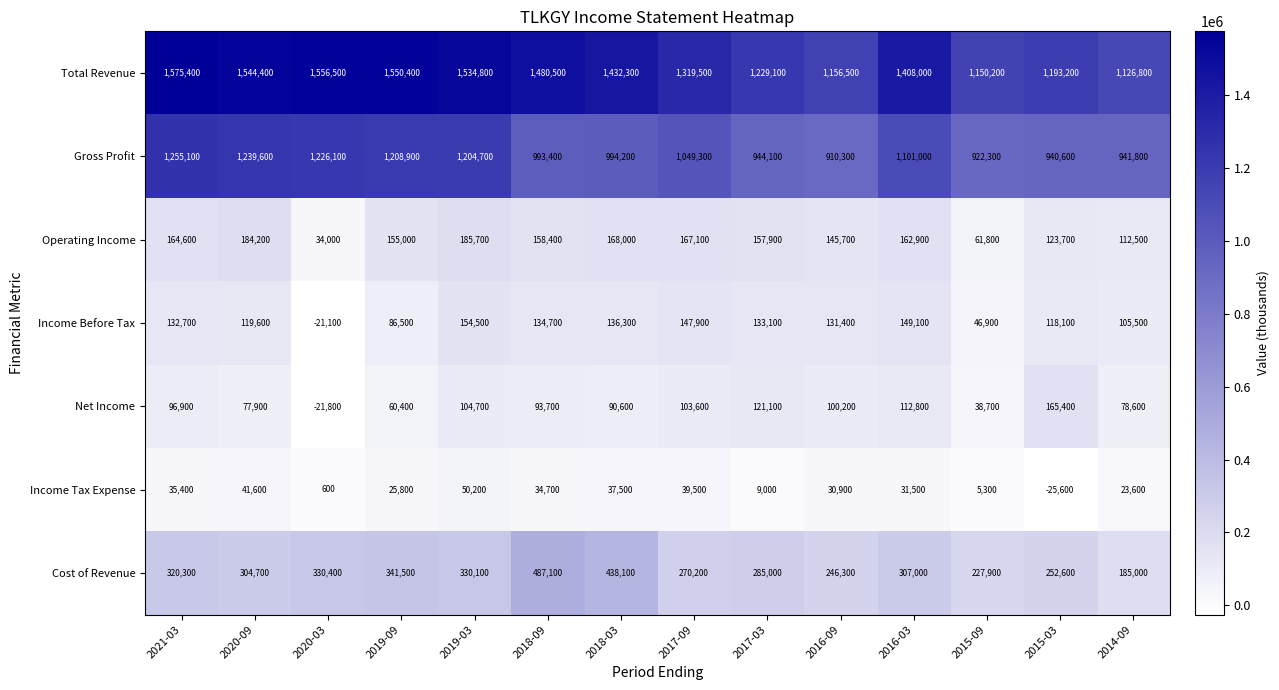

Which series has the largest total across all categories?

Total Revenue